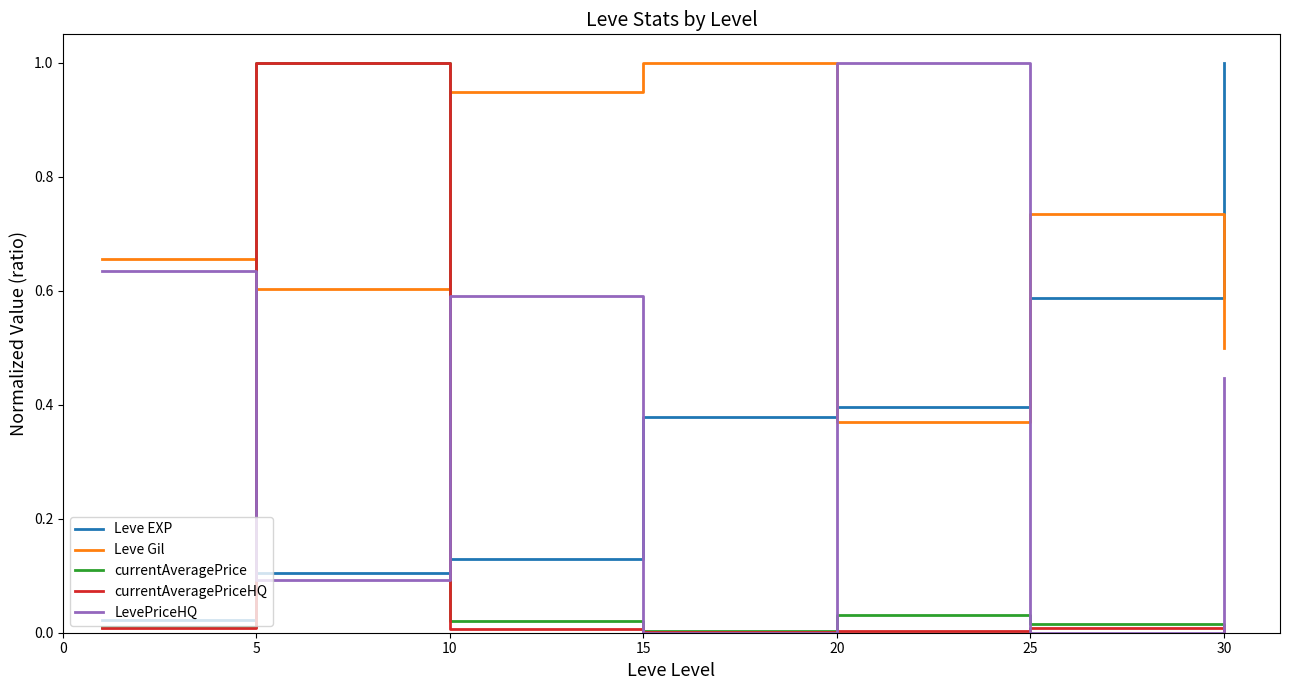

What is the difference between the maximum and minimum values in the LevePriceHQ series?

1.0